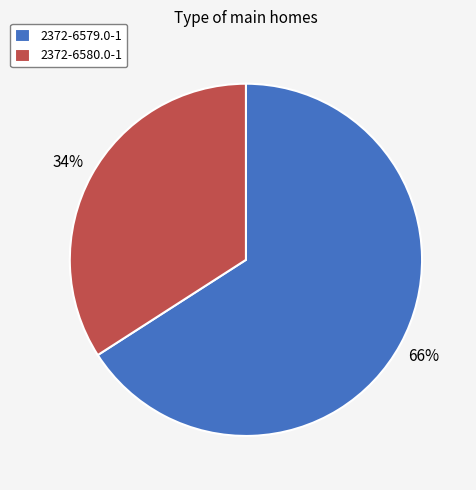

Does 2372-6580.0-1 represent more than half of the total?

No